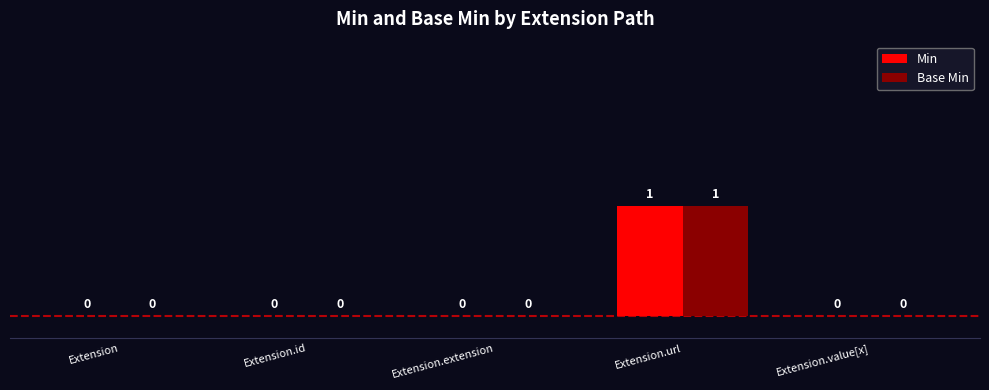

How many Min values are between 0 and 1?

5